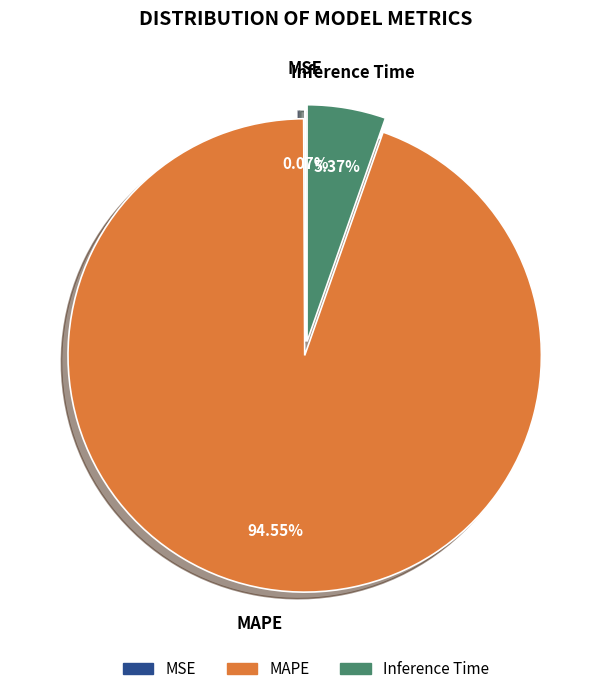

Is it true that MAPE is 99% of the pie?

False